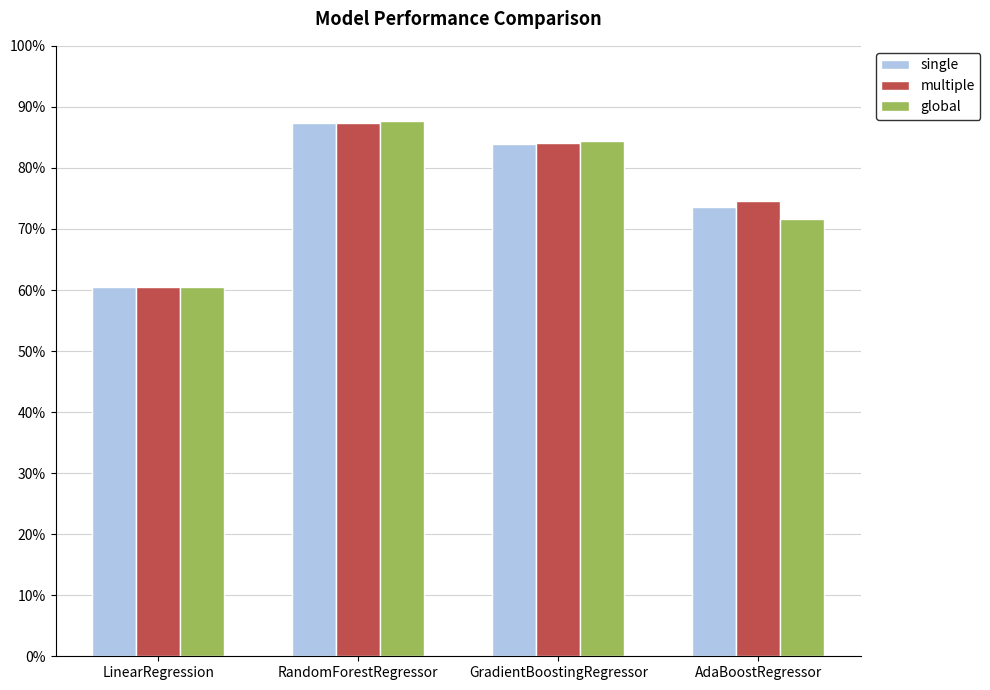

Reading left to right, extract all data points from this chart.

single: 0.6	0.9	0.8	0.7
multiple: 0.6	0.9	0.8	0.7
global: 0.6	0.9	0.8	0.7